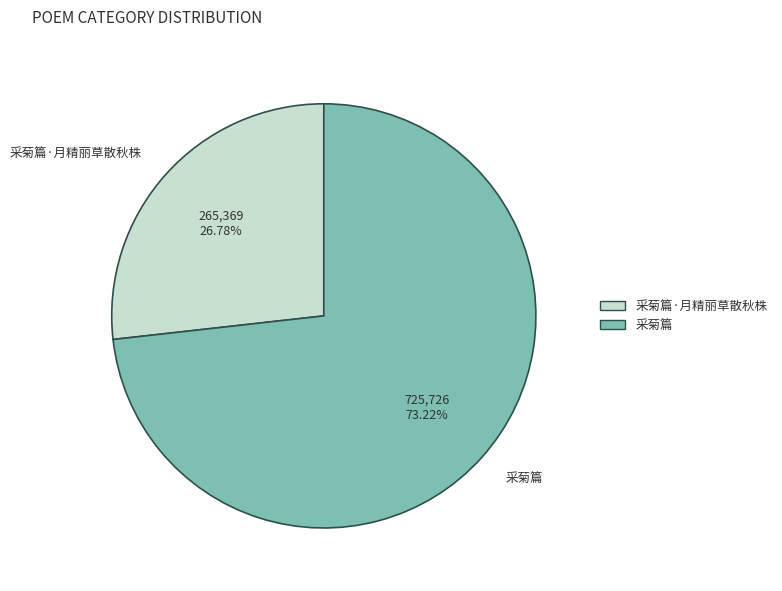

To the nearest percent, what is the average slice percentage?

50%